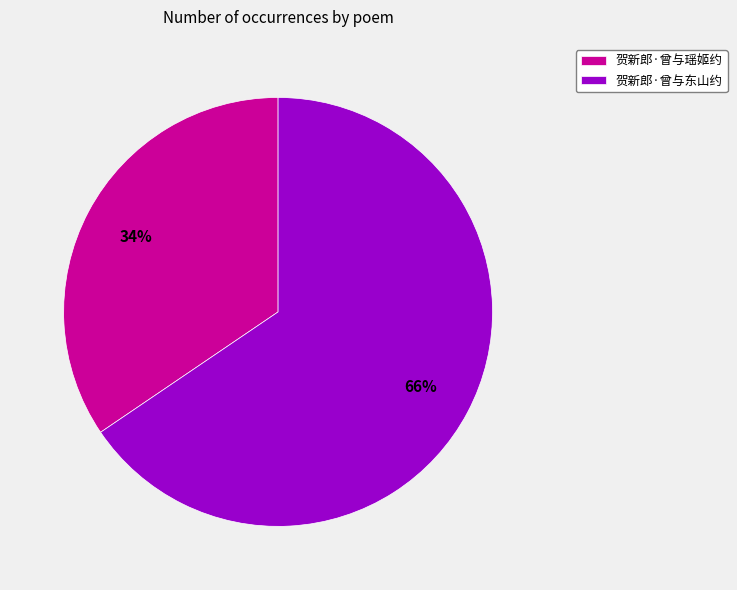

Combined, do 贺新郎·曾与东山约 and 贺新郎·曾与瑶姬约 account for over 50%?

Yes